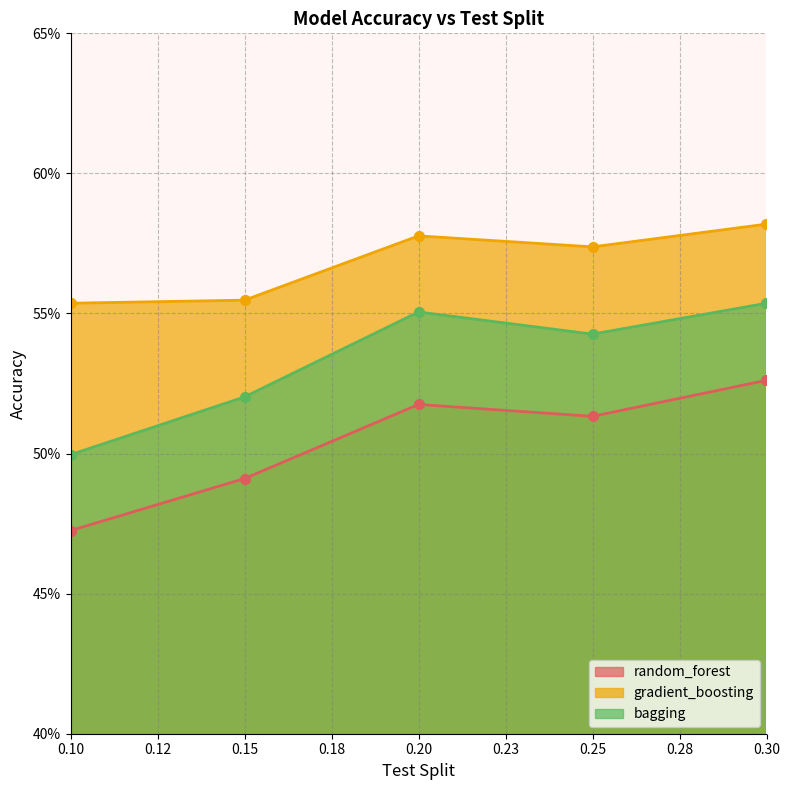

Where does the random_forest series first go above 51?

0.20